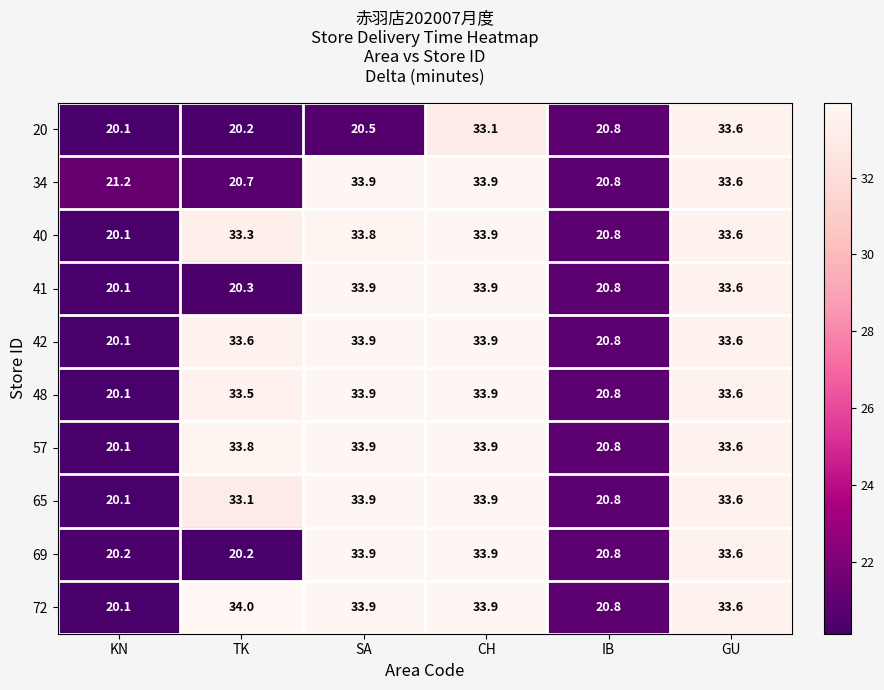

At which label does 48 first exceed 33?

TK